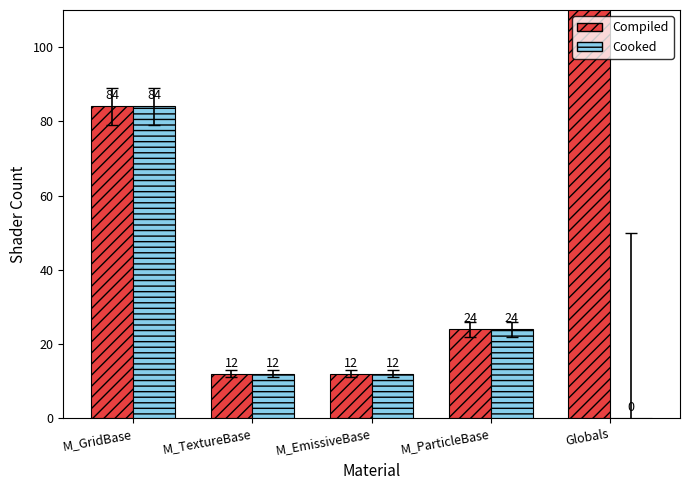

What is the average value of the Cooked series?

26